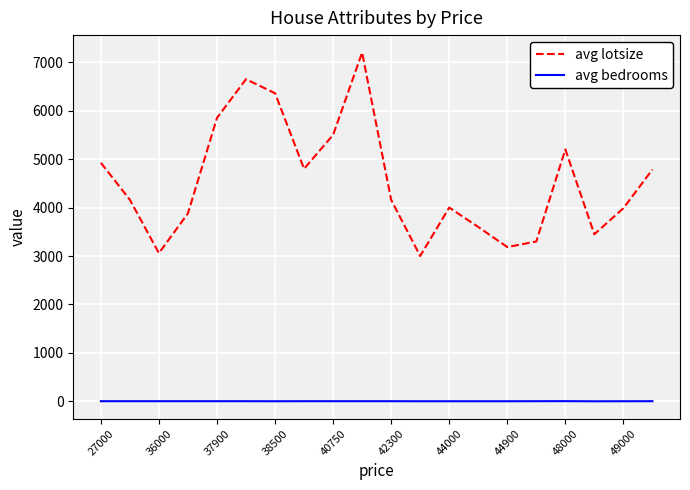

What is the difference between the second highest and minimum values in the avg bedrooms series?

2